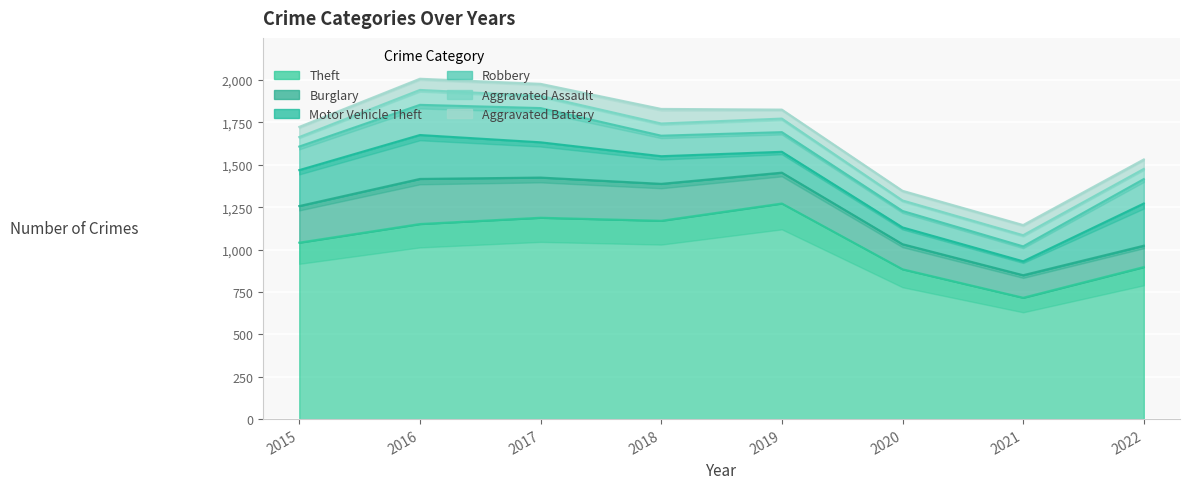

What is the difference between the Aggravated Battery values at 2019 and 2018?

33